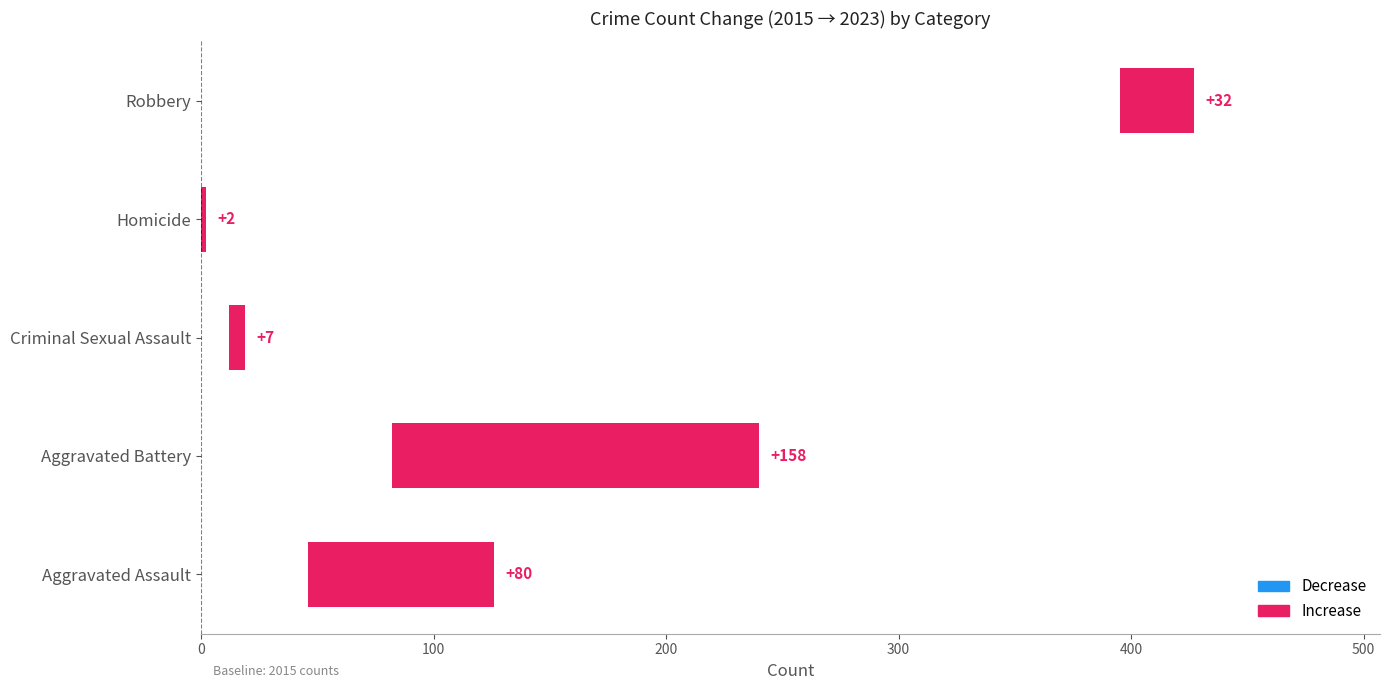

What value does the data have at Robbery, to the nearest 10?

30